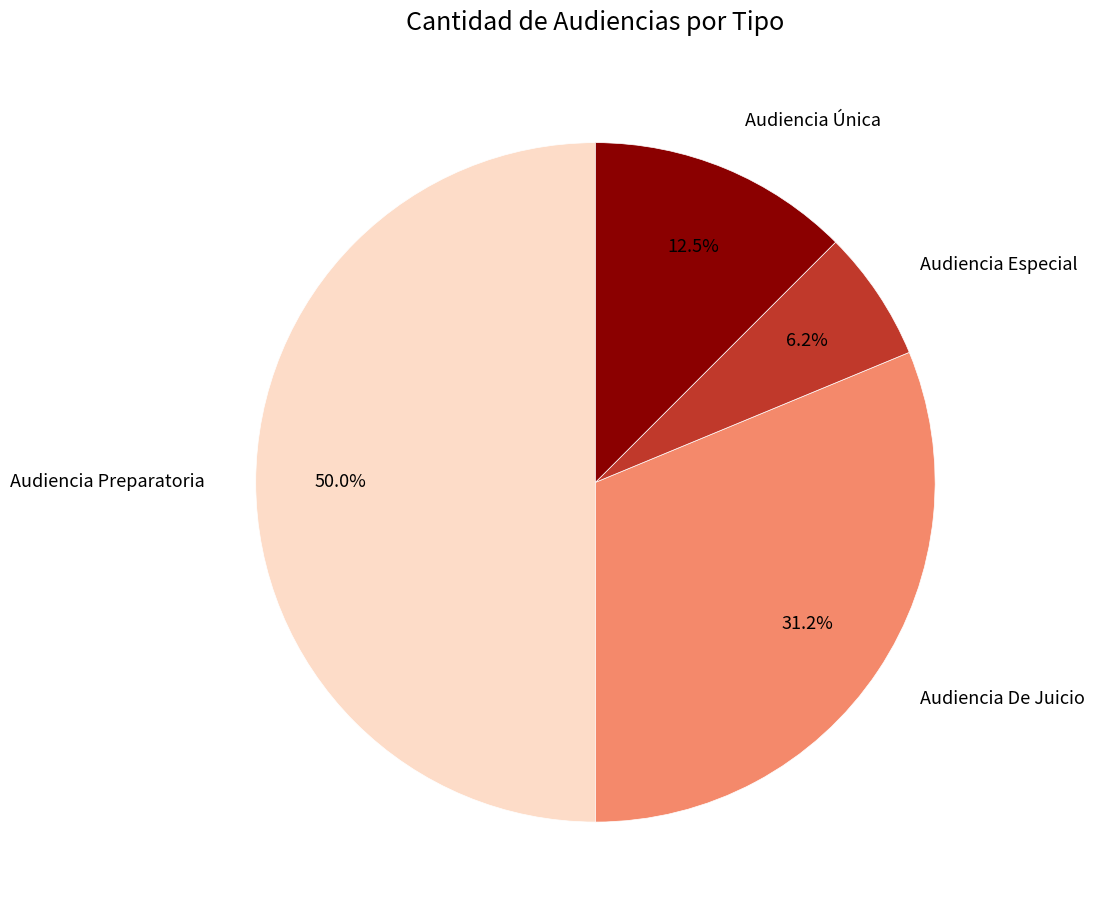

Which slice is the smallest?

Audiencia Especial